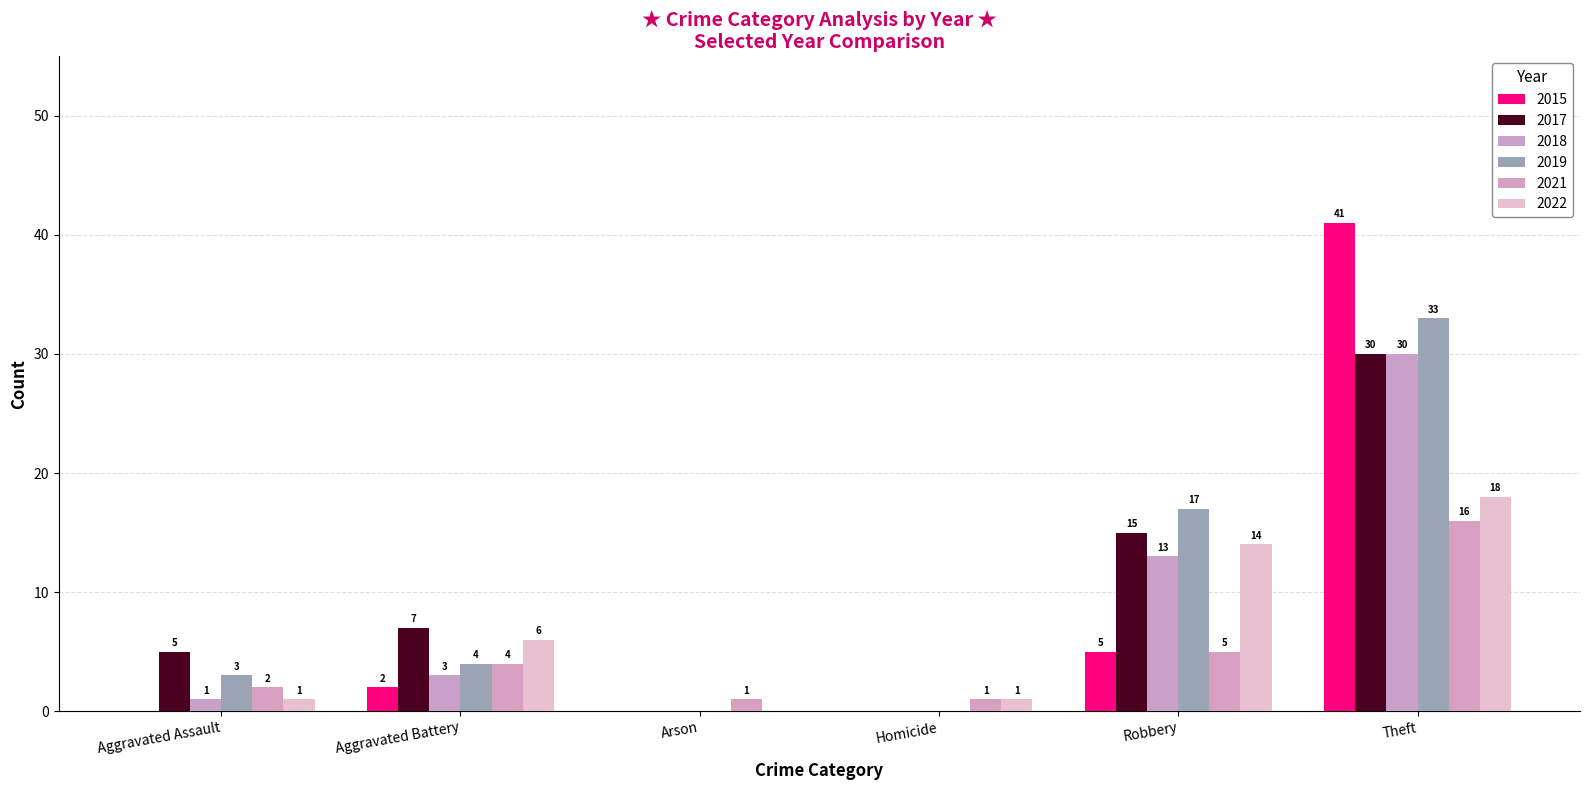

List the labels in order of 2017 value, smallest first.

Arson, Homicide, Aggravated Assault, Aggravated Battery, Robbery, Theft